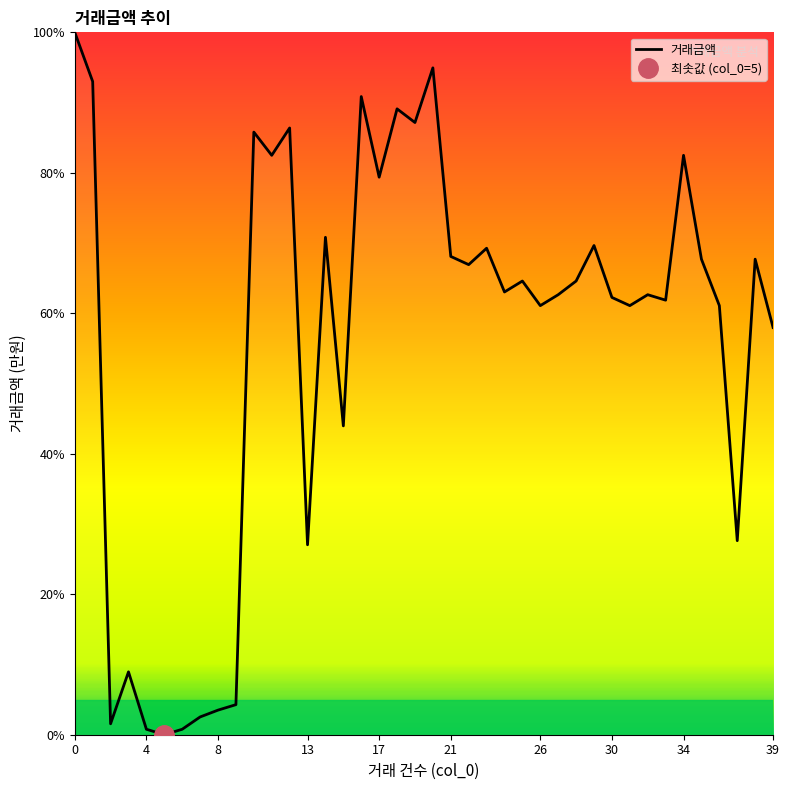

What is the difference between the values at 29 and 36?

8.6